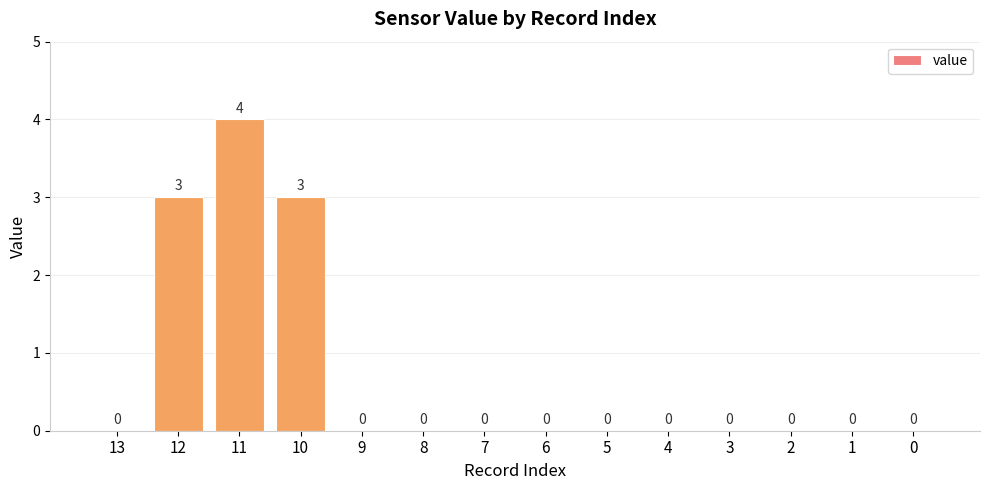

Which label corresponds to the largest value in the chart?

11